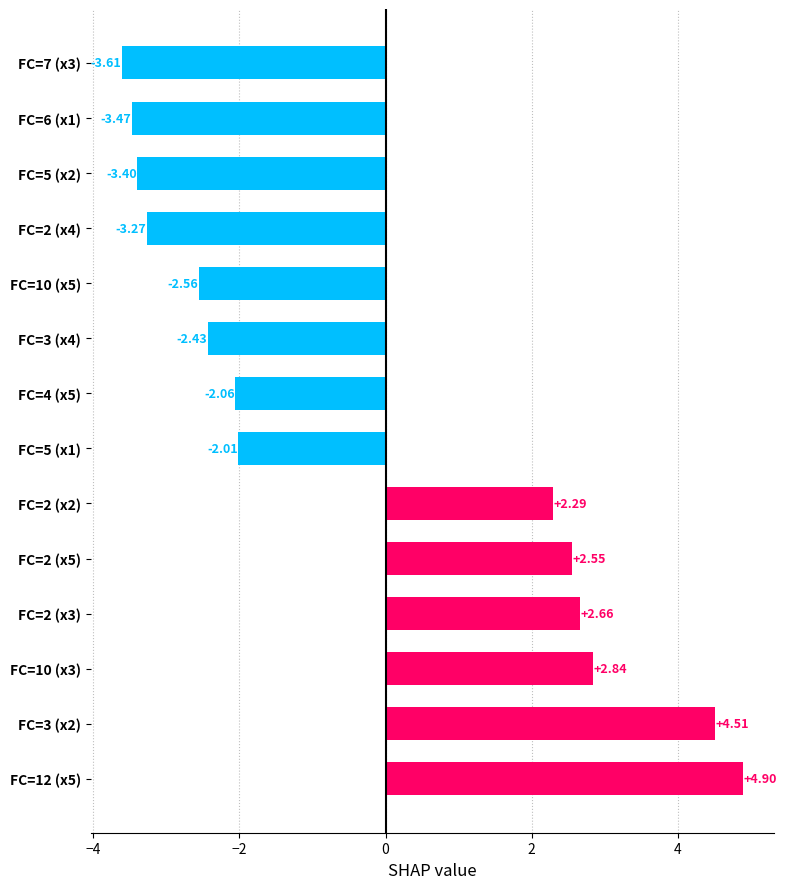

Rank the categories by value from lowest to highest.

FC=7 (x3), FC=6 (x1), FC=5 (x2), FC=2 (x4), FC=10 (x5), FC=3 (x4), FC=4 (x5), FC=5 (x1), FC=2 (x2), FC=2 (x5), FC=2 (x3), FC=10 (x3), FC=3 (x2), FC=12 (x5)